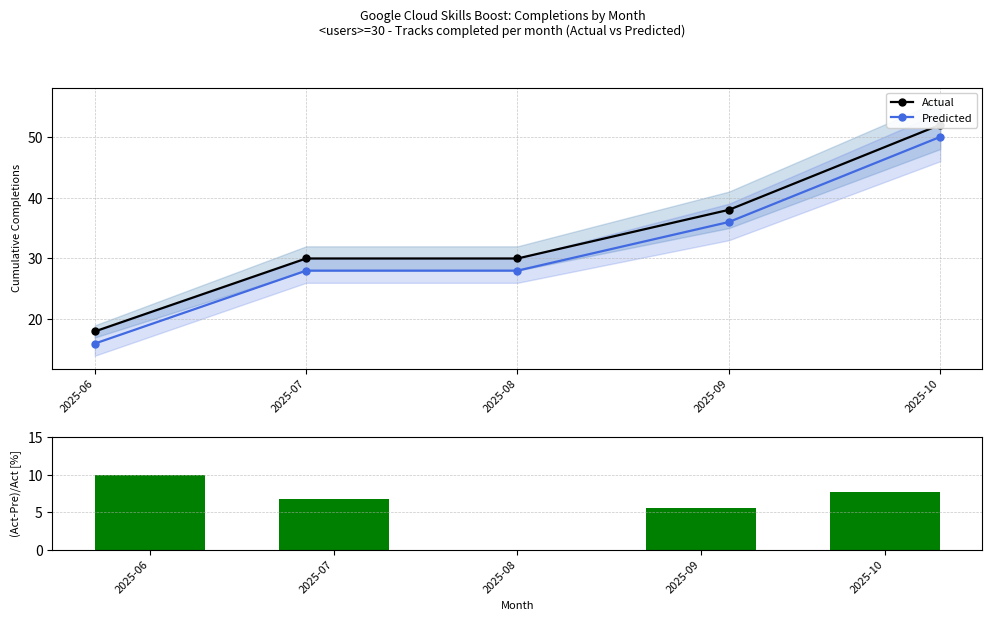

What is the average value of the (Act-Pre)/Act series?

6.0